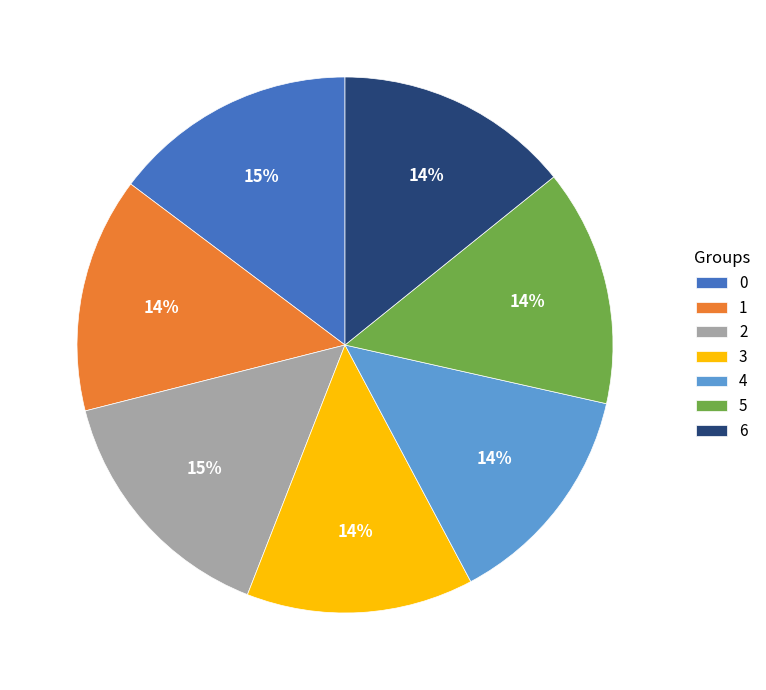

To the nearest percent, what is the combined percentage of 6 and 0?

29%